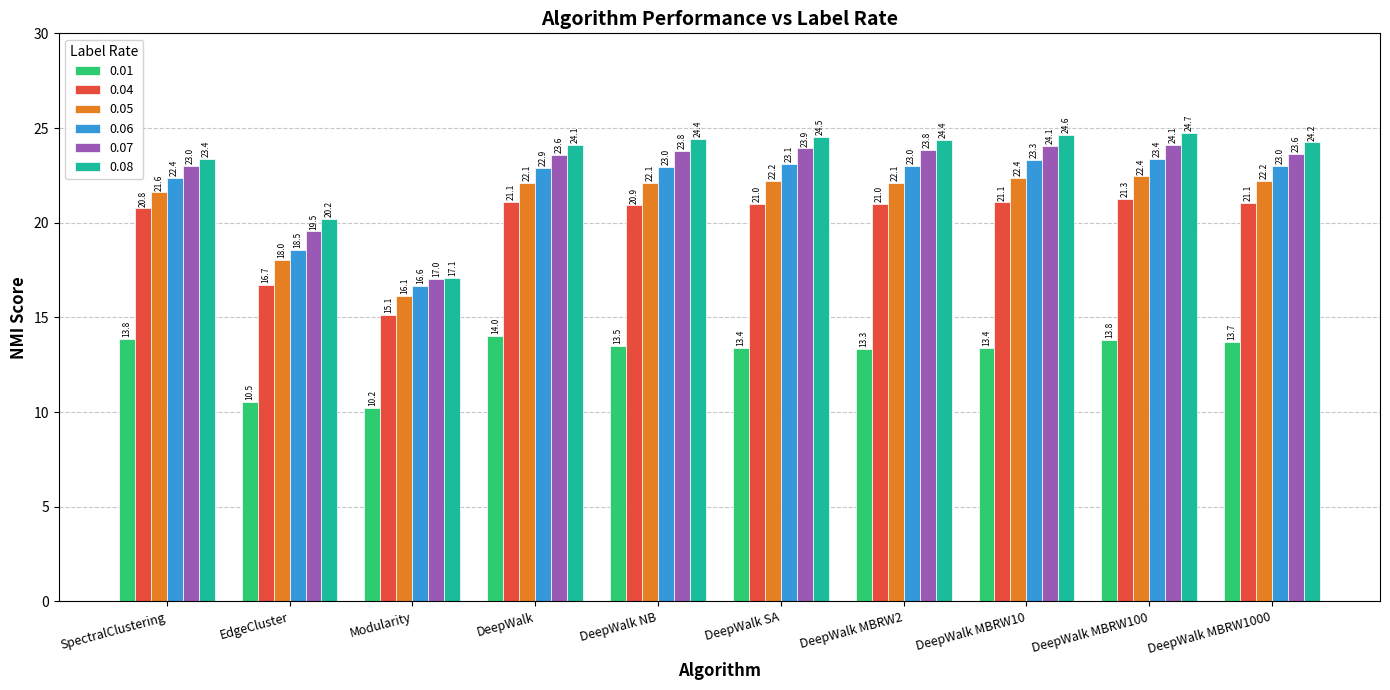

What is the approximate value of 0.04 at DeepWalk MBRW2?

21.0